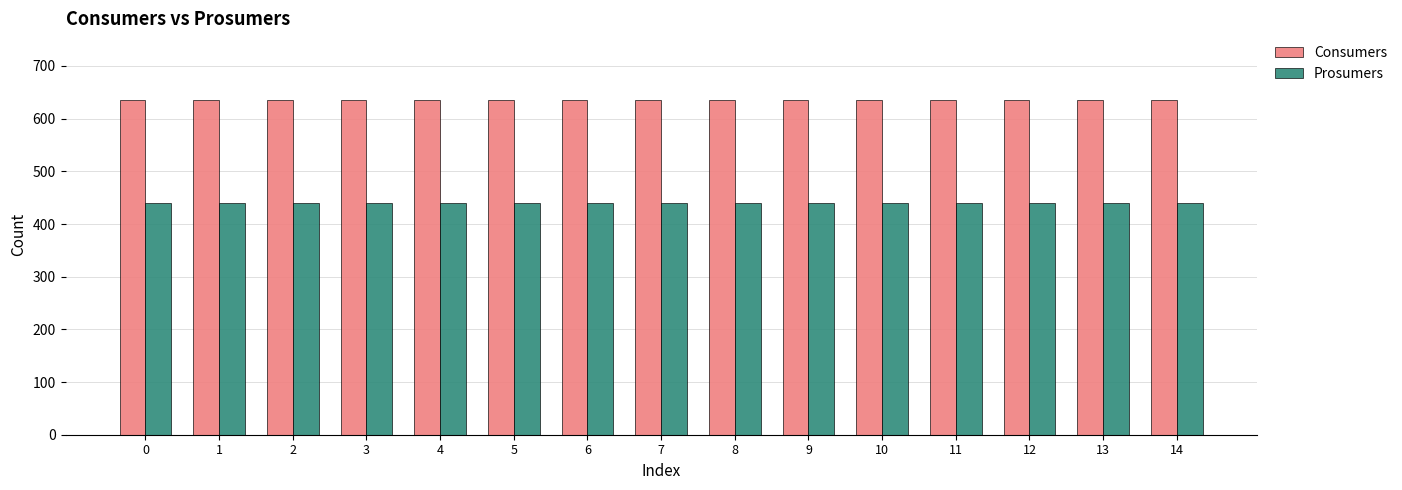

What is the sum of the Prosumers values at 4 and 6?

880